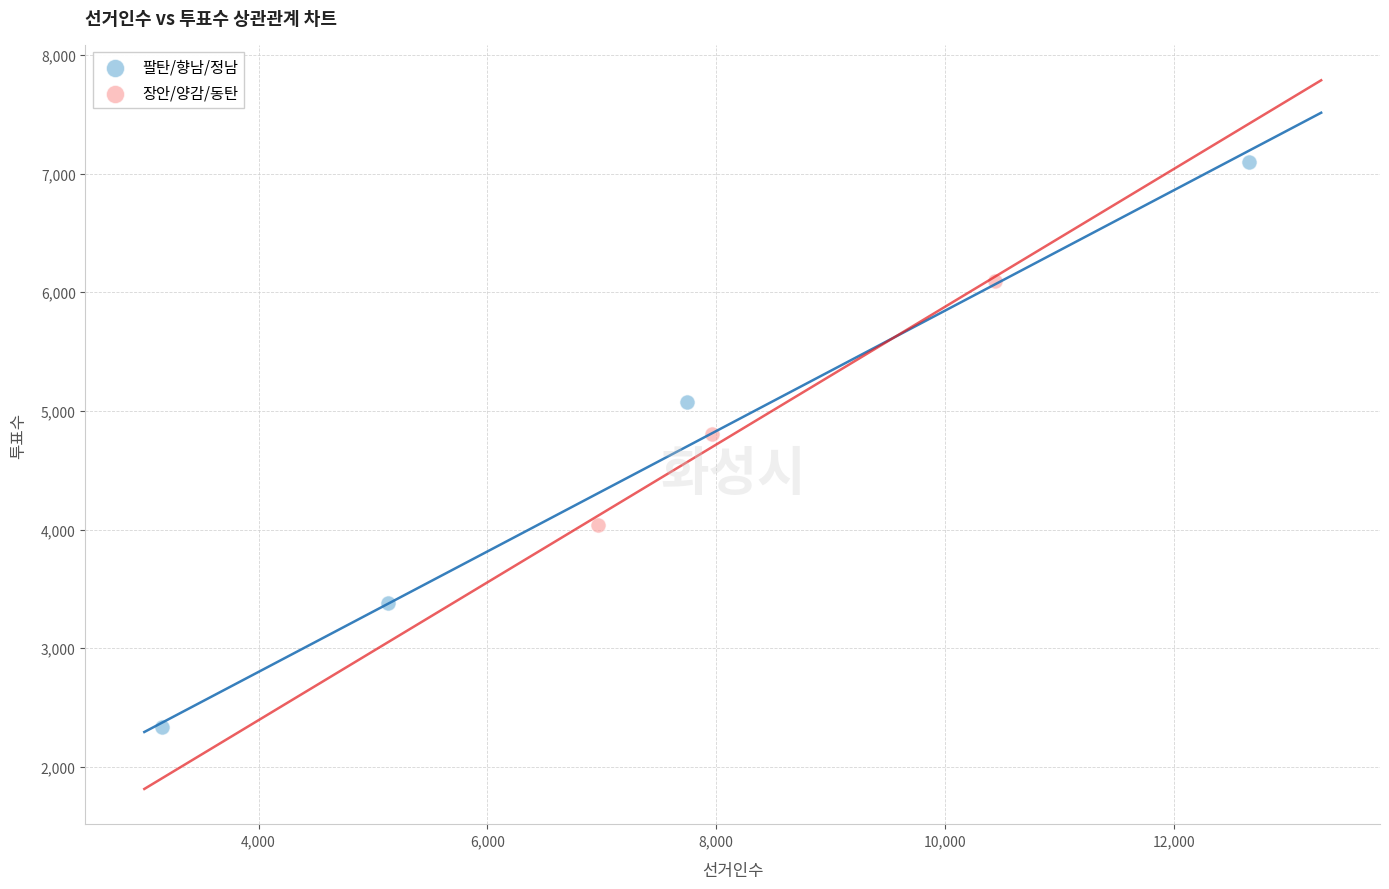

Which series reaches the minimum Y coordinate?

팔탄/향남/정남